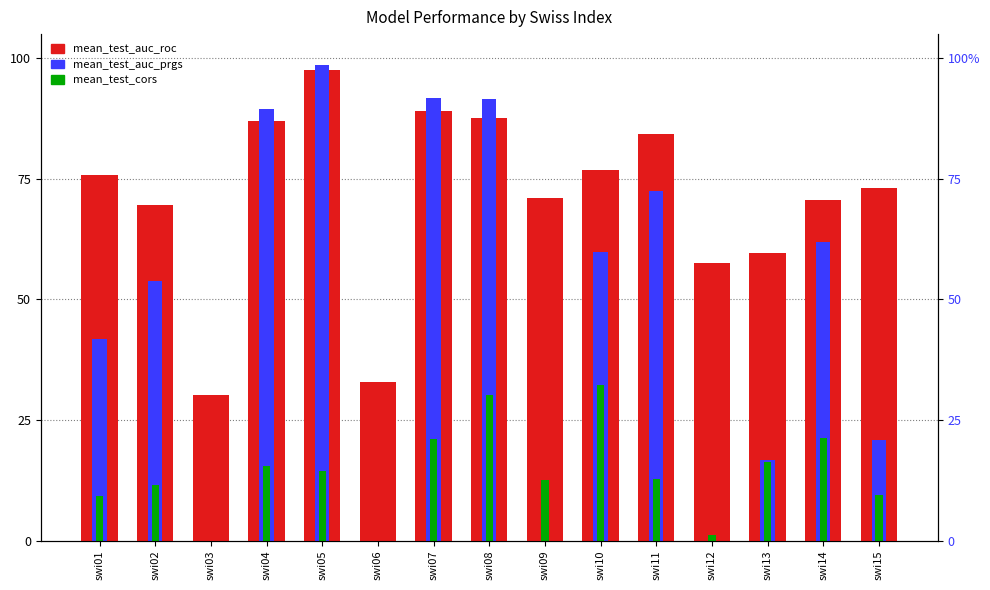

How many groups of bars are there?

15